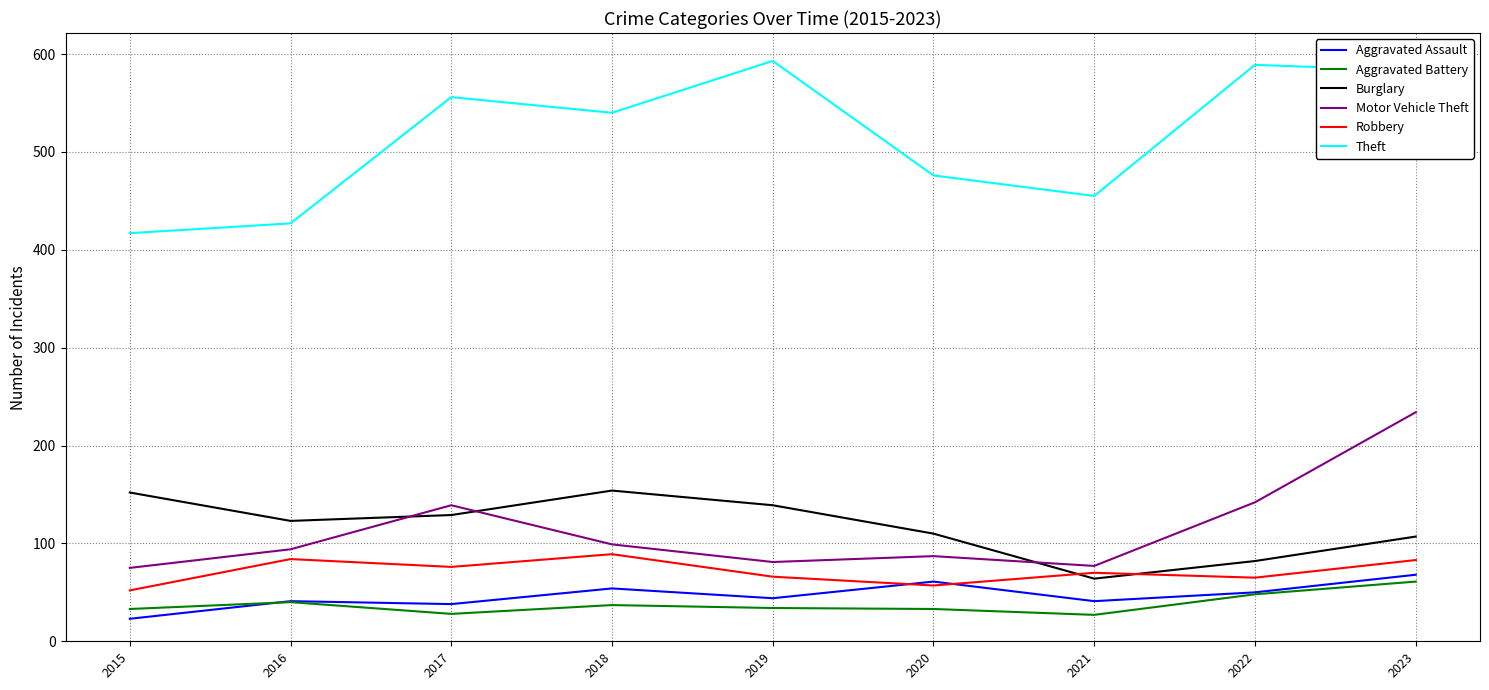

Which series has the largest total across all categories?

Theft